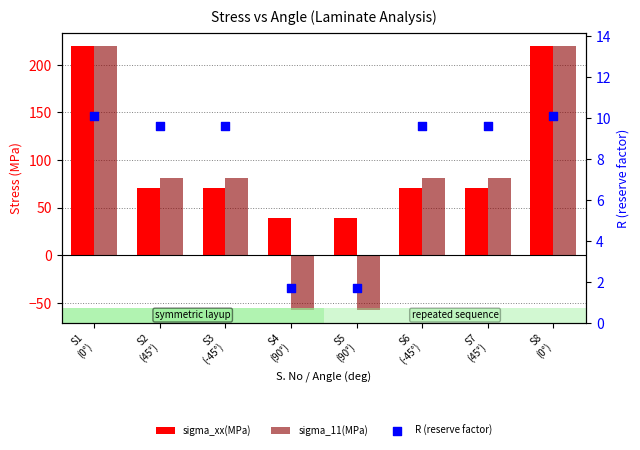

What are all the series names shown in the legend?

sigma_xx(MPa), sigma_11(MPa), R (reserve factor)